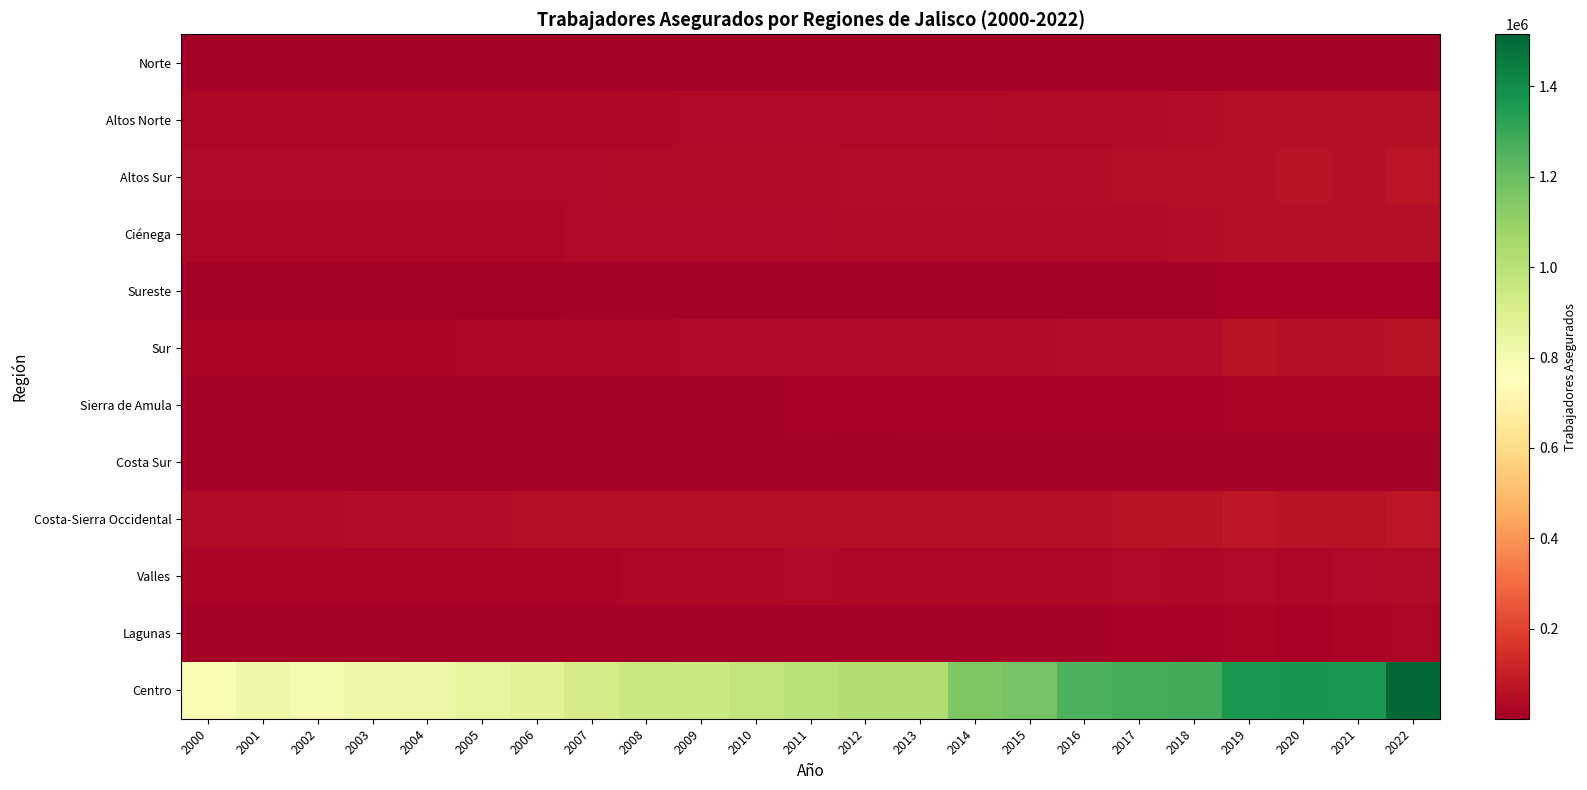

What is the greatest value displayed?

1515080